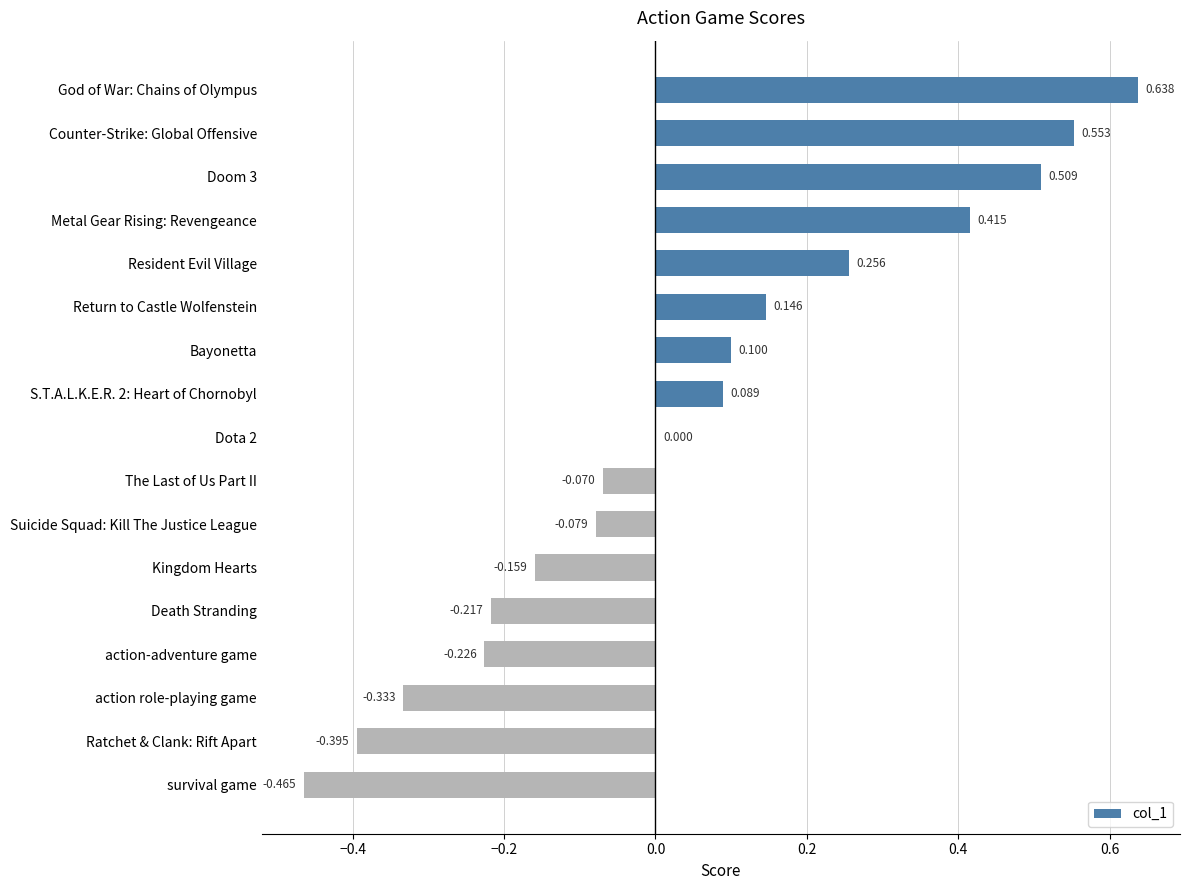

Between Return to Castle Wolfenstein and action-adventure game, which is larger?

Return to Castle Wolfenstein